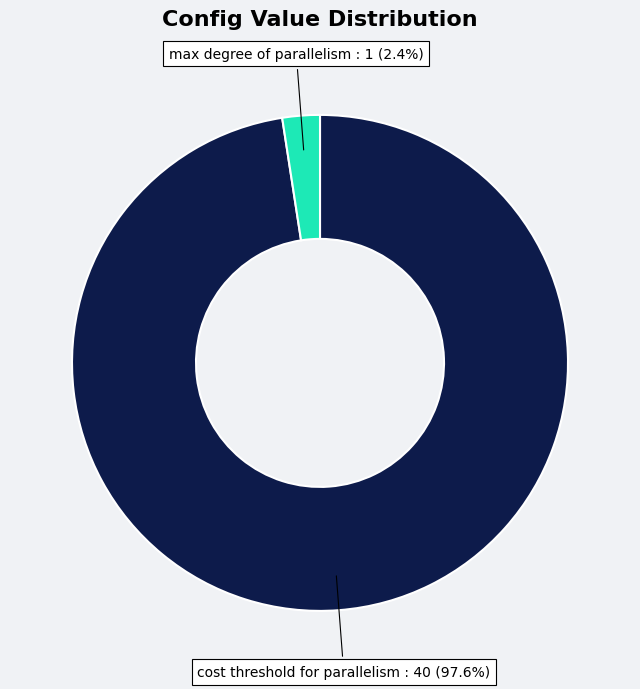

Between max degree of parallelism and cost threshold for parallelism, which is larger?

cost threshold for parallelism